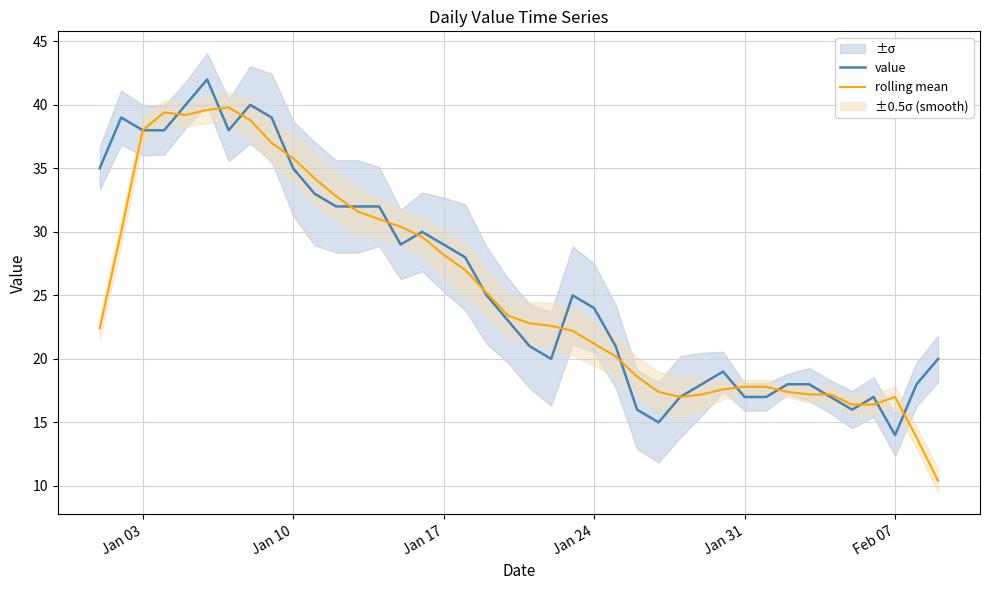

At which label does value reach its minimum?

Feb 07